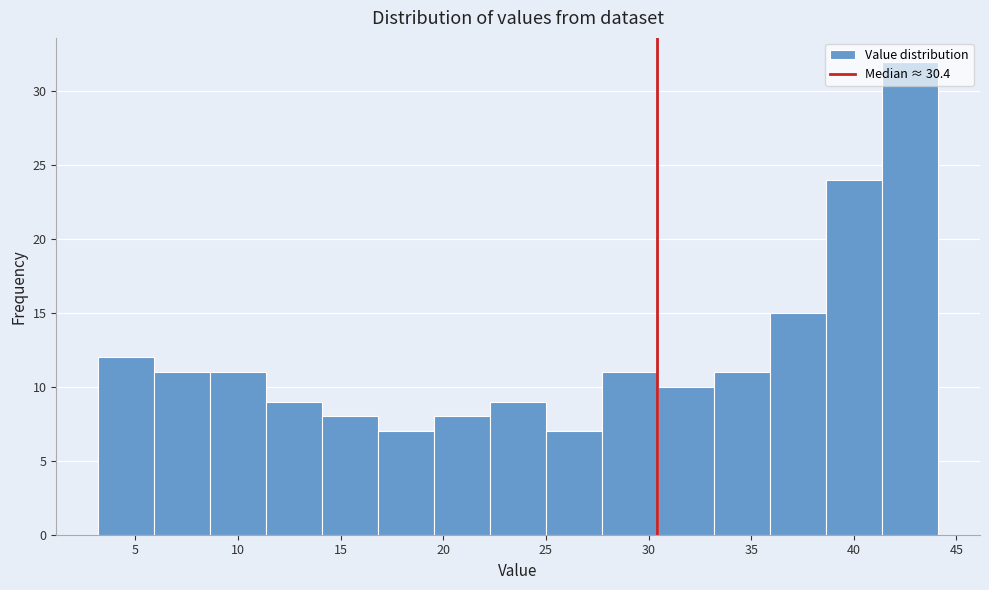

Reading left to right, transcribe this chart: for each bar, give the range it covers on the x-axis and its height. Neither the bar edges nor the heights are printed on the chart, so give them approximately, as read against the axes.

3.0 to 6.0: 12
6.0 to 8.5: 11
8.5 to 11.5: 11
11.5 to 14.0: 9
14.0 to 17.0: 8
17.0 to 19.5: 7
19.5 to 22.5: 8
22.5 to 25.0: 9
25.0 to 27.5: 7
27.5 to 30.5: 11
30.5 to 33.0: 10
33.0 to 36.0: 11
36.0 to 38.5: 15
38.5 to 41.5: 24
41.5 to 44.0: 32